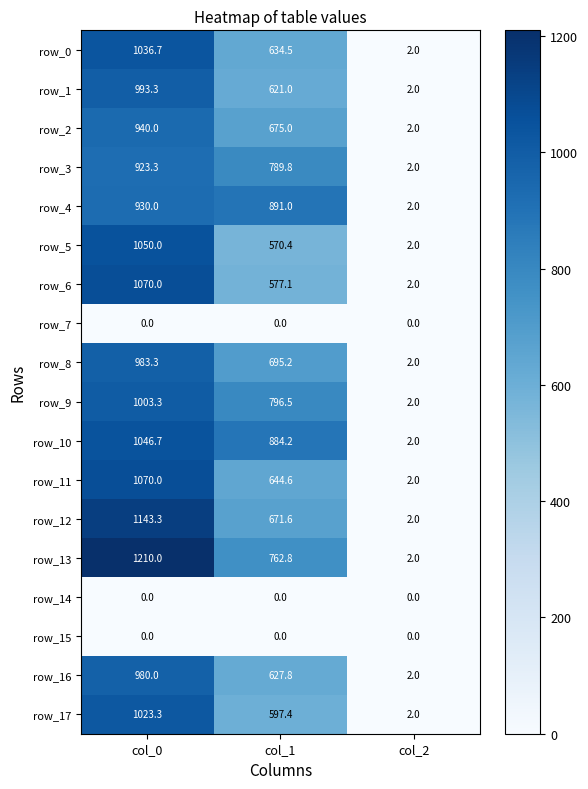

What is the approximate value of row_11 at col_0?

1070.0